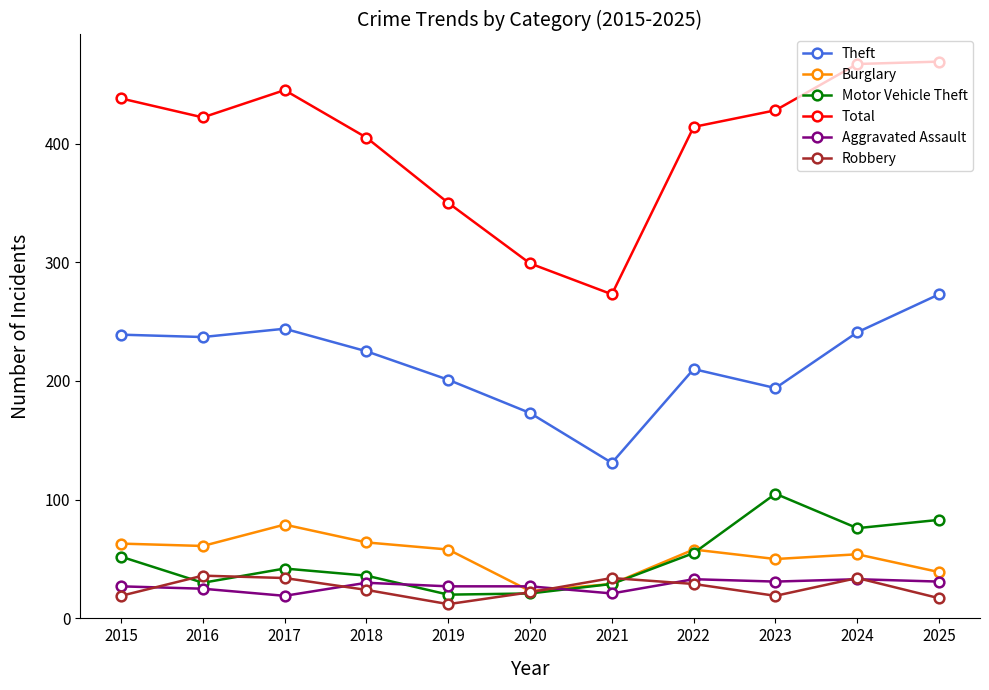

Where is the first local minimum for Robbery?

2019